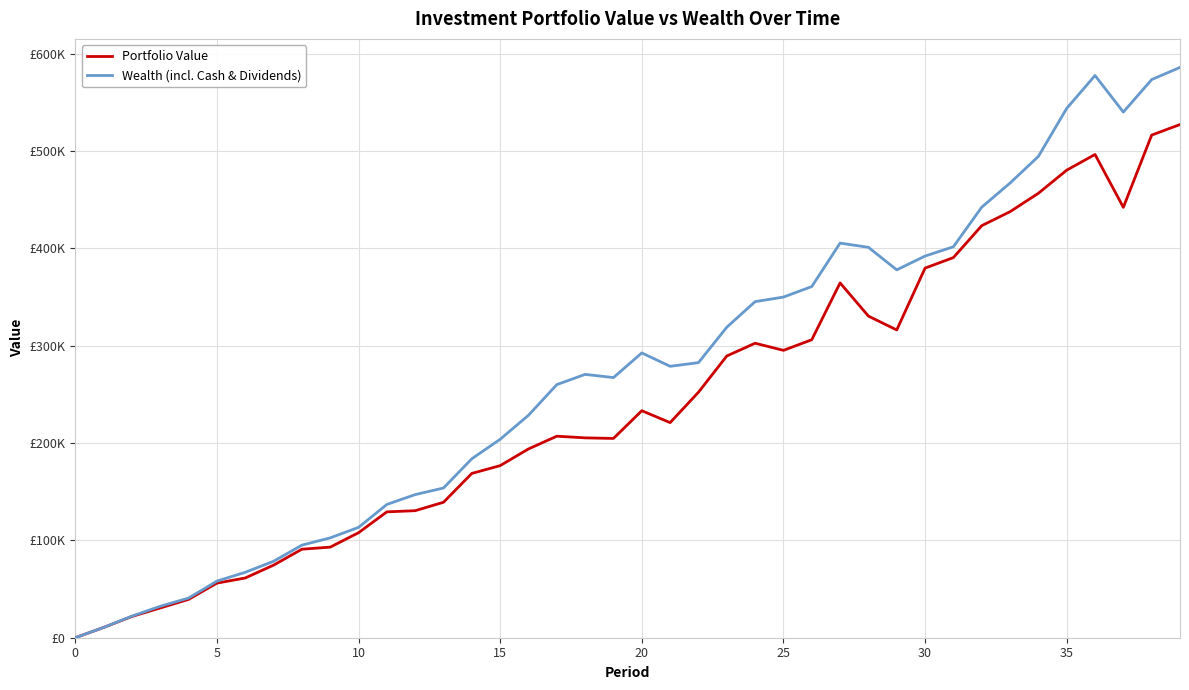

What are all the series names shown in the legend?

Portfolio Value, Wealth (incl. Cash & Dividends)